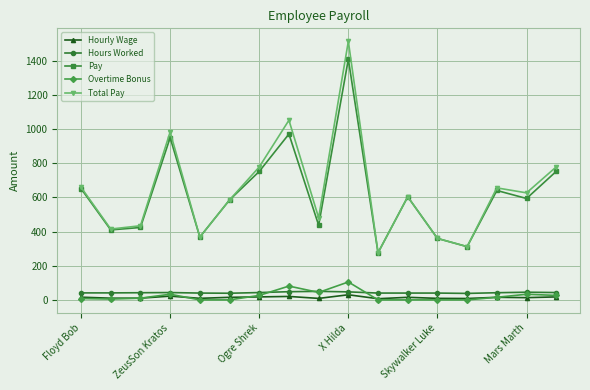

At how many categories does at least one series exceed 882?

3